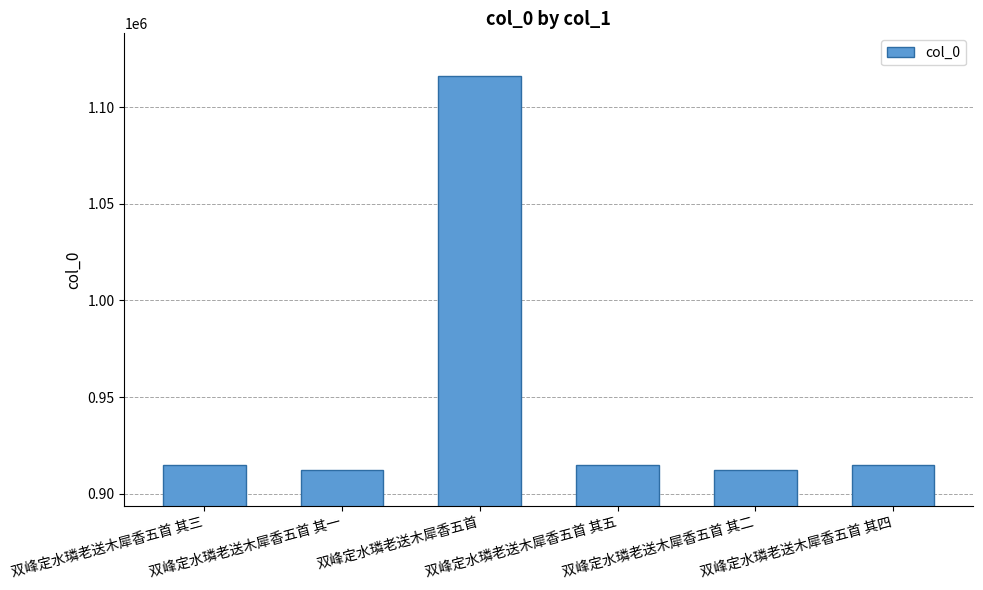

Which label corresponds to the largest value in the chart?

双峰定水璘老送木犀香五首